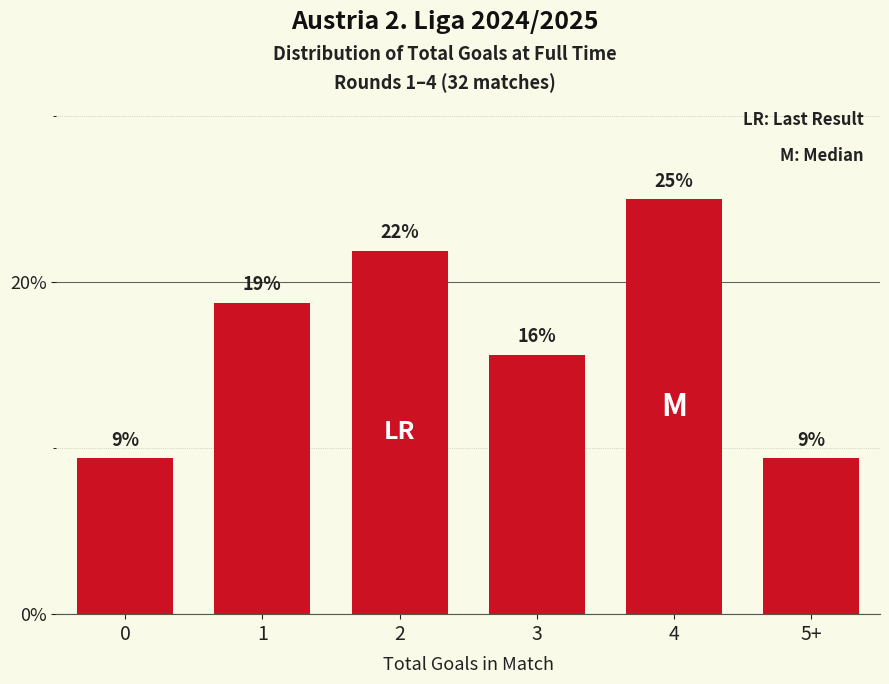

How many bars are there in total?

6